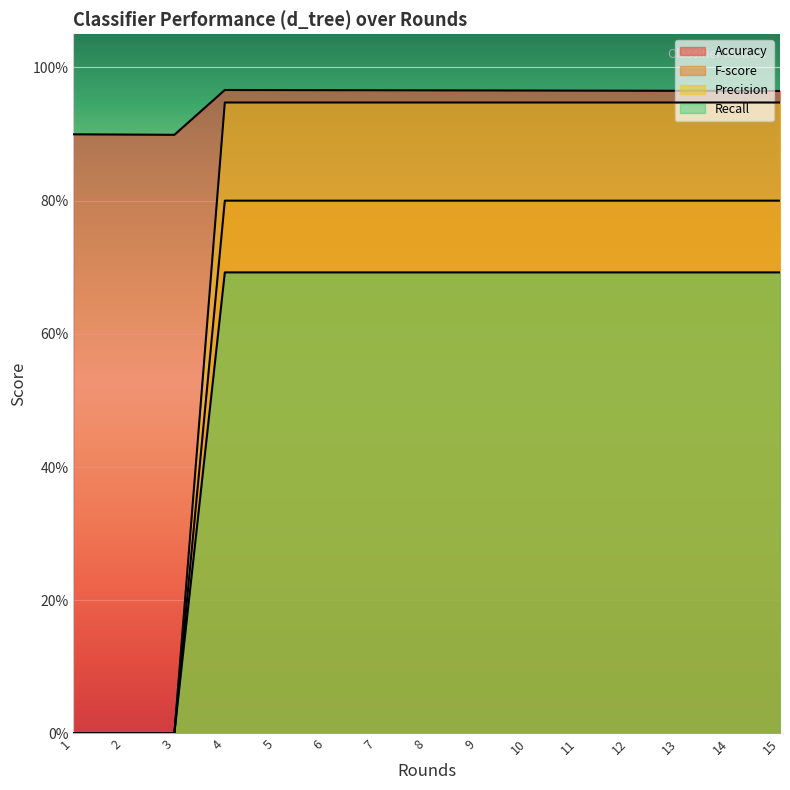

What is the highest value of the Recall series?

0.7